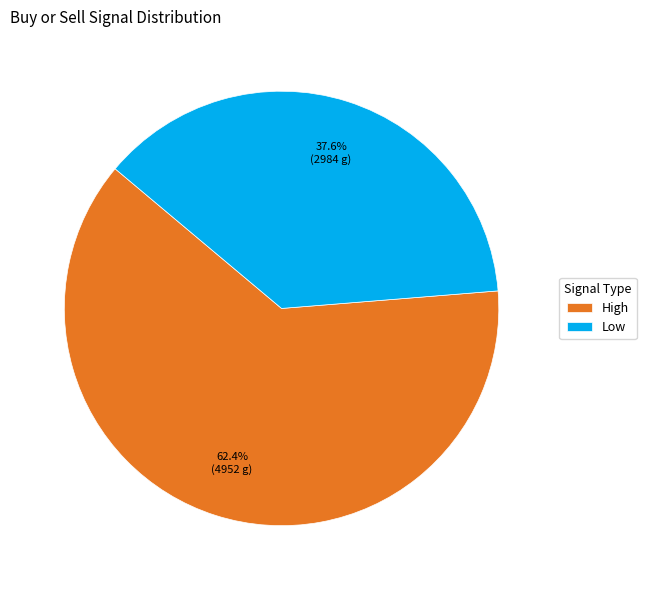

What is the largest slice in the pie chart?

High